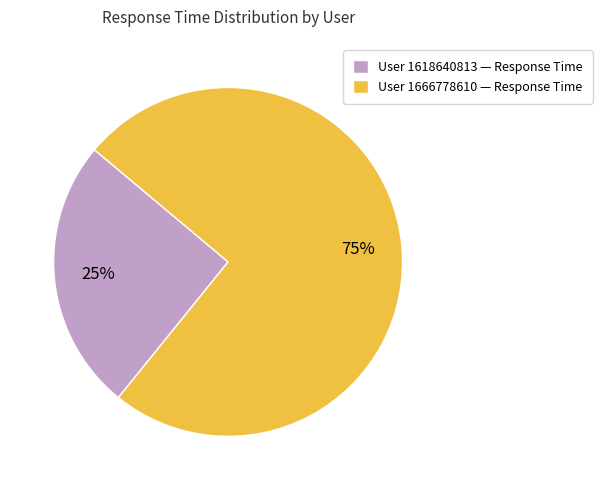

Does any single category account for the majority?

Yes